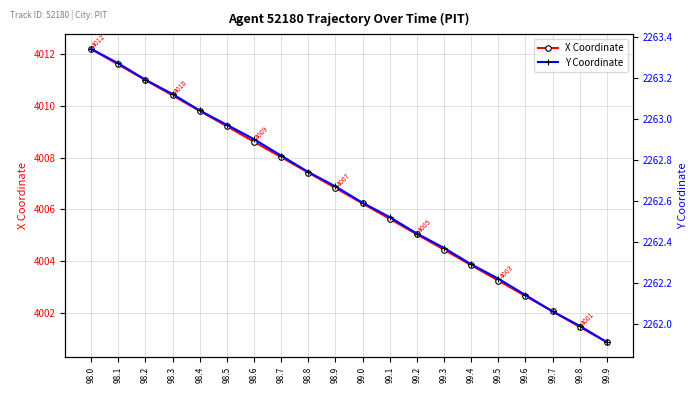

Where does the Y Coordinate series first go above 2262?

98.0